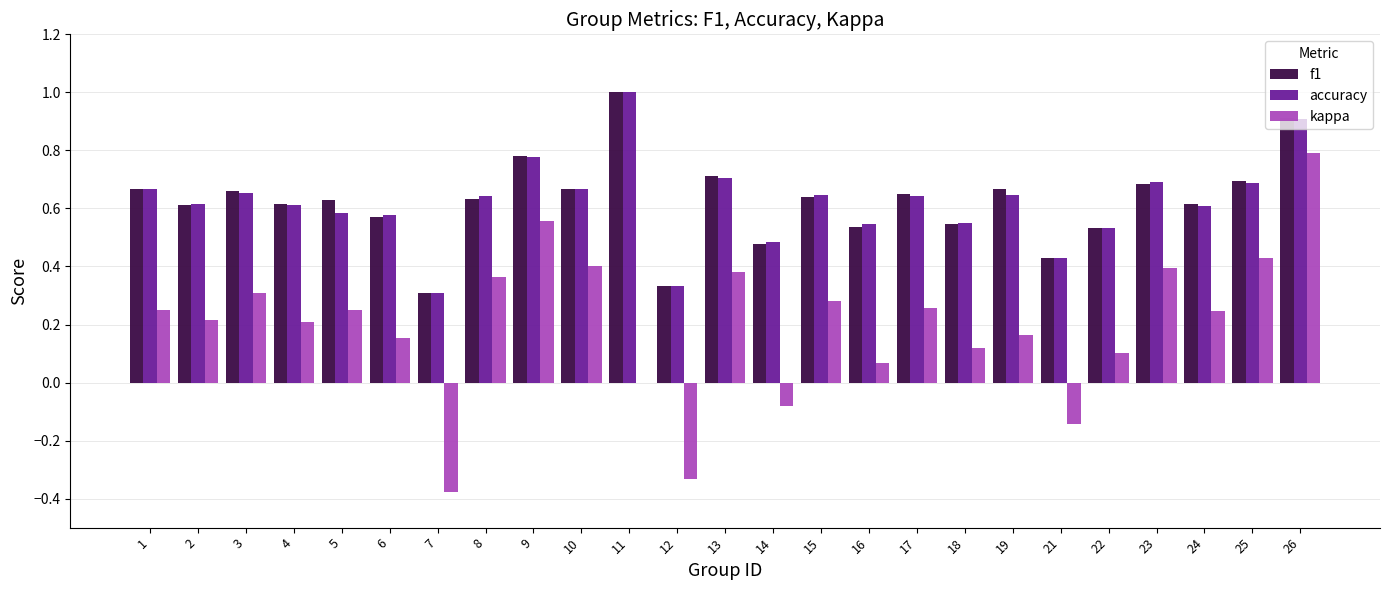

The value of kappa at 9 is 0.8. True or false?

False